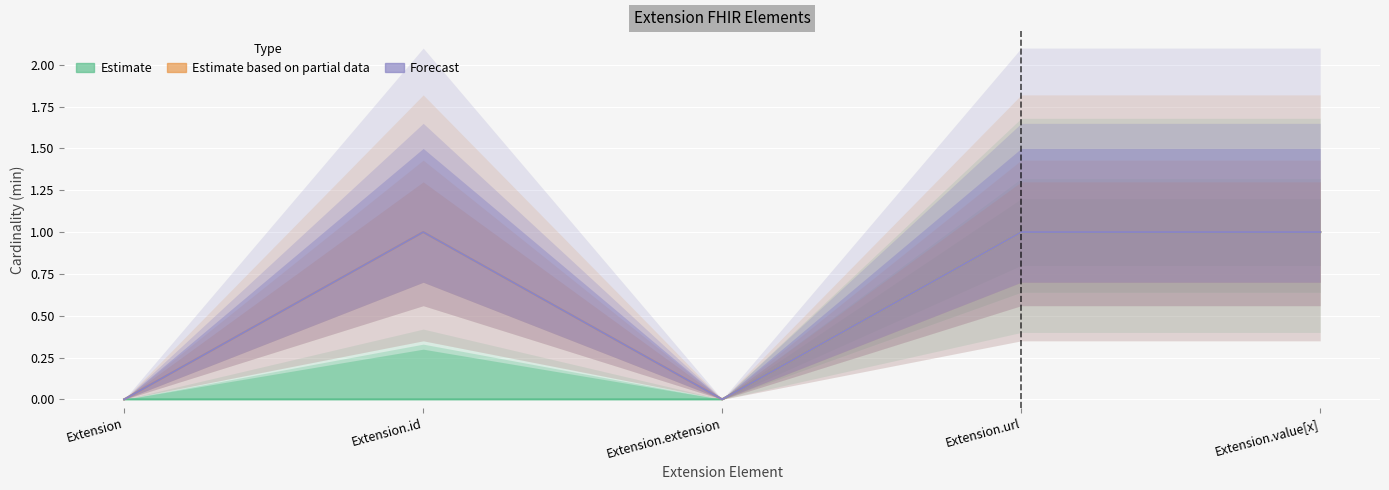

Which series has the largest total across all categories?

Estimate based on partial data